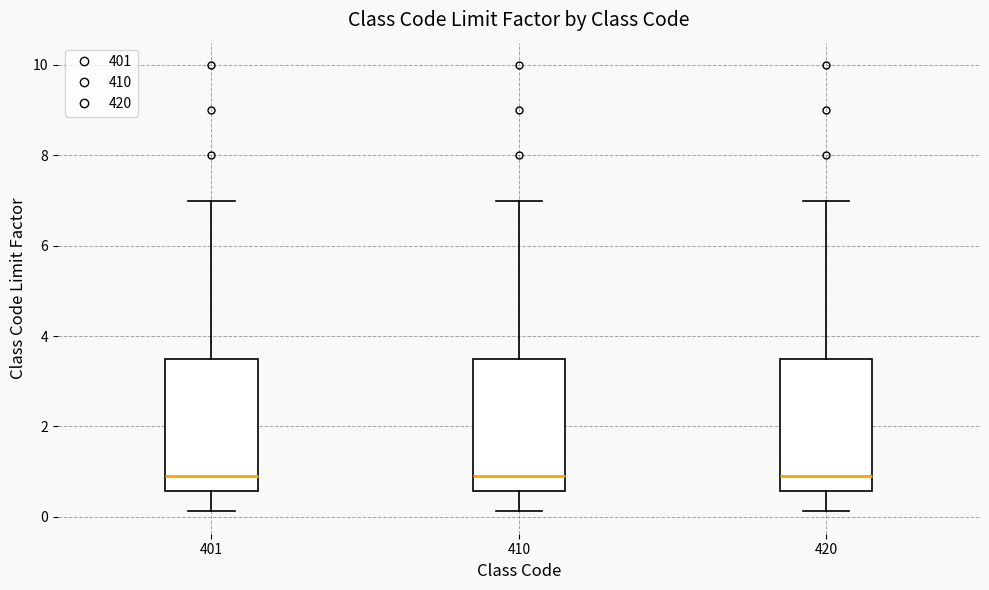

Where does the median line of the box at x = 420 sit on the y-axis? The values are not printed on the chart, so give them approximately, as read against the axis.

1.0